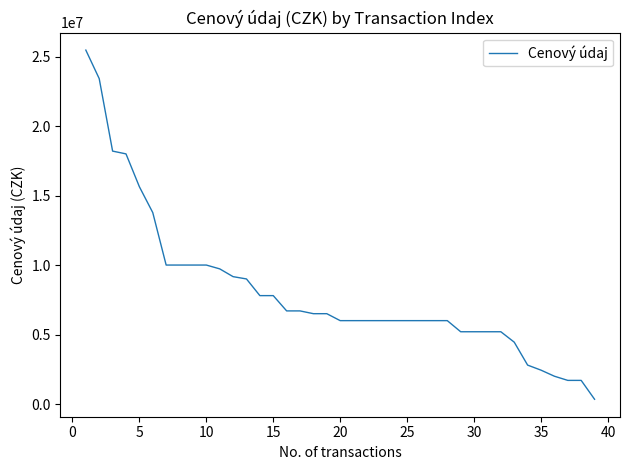

What is the maximum value shown in the chart?

25468492